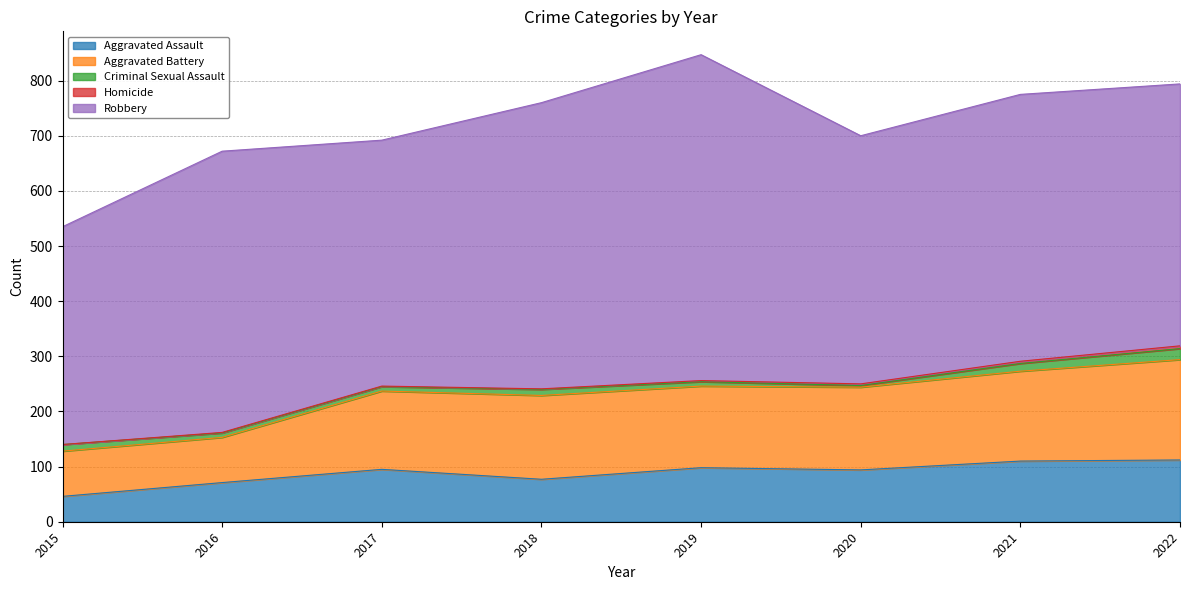

True or false: Homicide has more than 0 points higher than both neighbors.

False